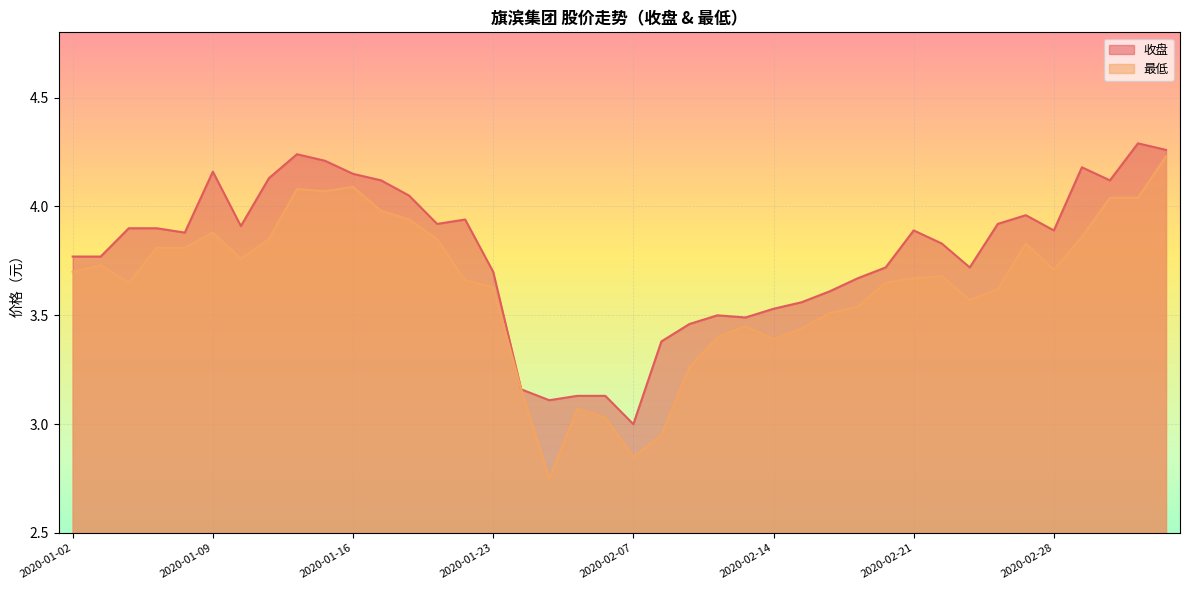

At which category does the chart reach its minimum across all series?

2020-02-04